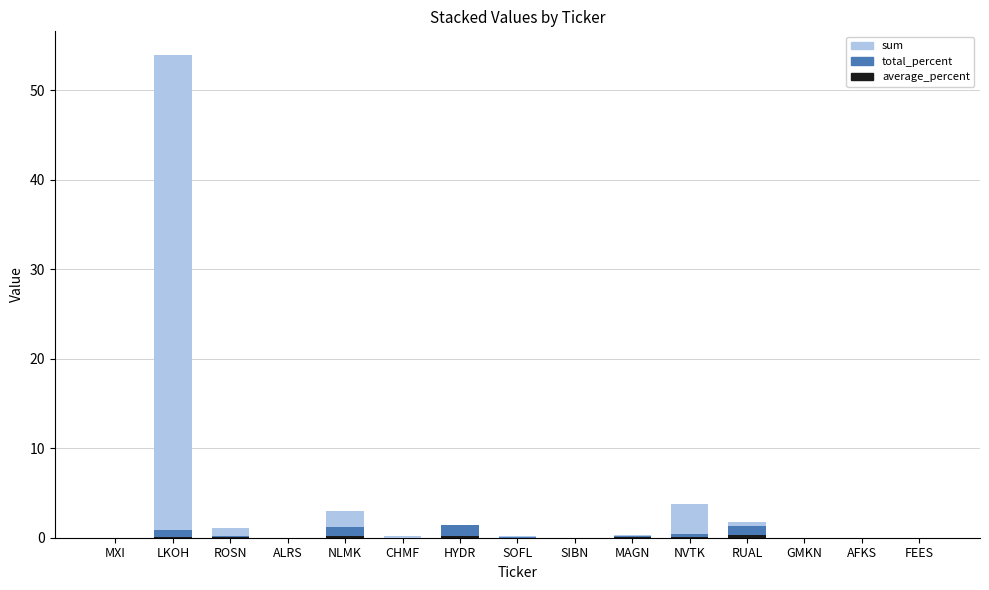

At which category is the sum across all series the highest?

LKOH